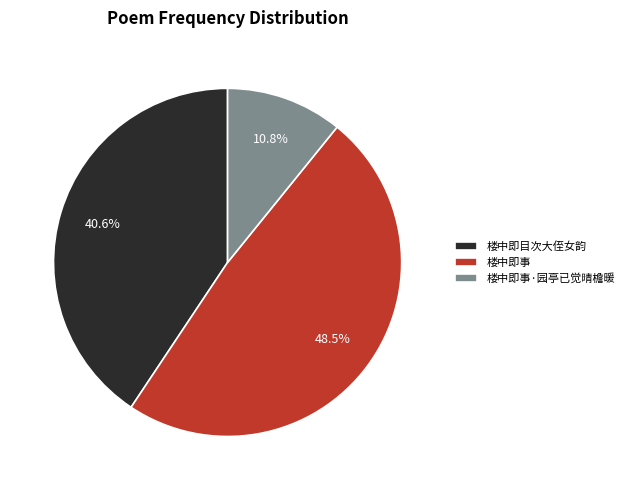

What percentage is the 楼中即事·园亭已觉晴檐暖 slice, to the nearest percent?

11%